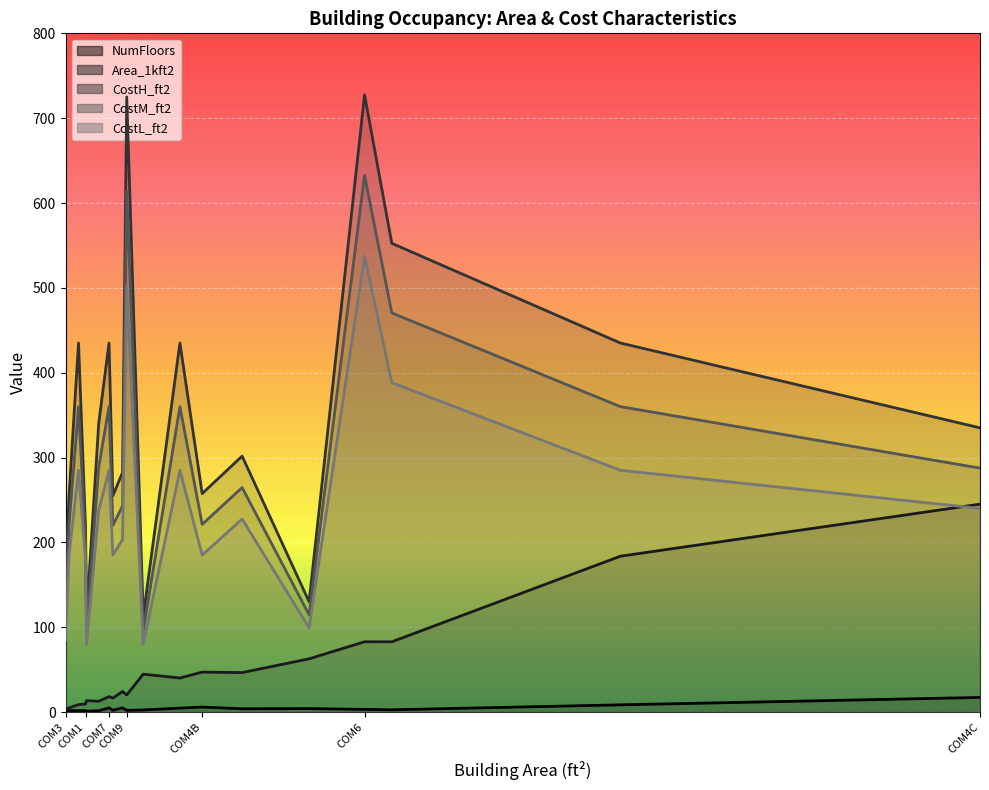

What is the difference between the CostL_ft2 values at COM6 and COM5?

352.5